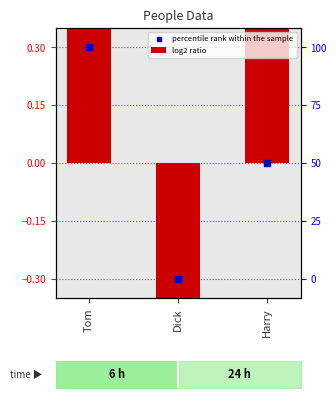

At which category is the sum across all series the highest?

Tom